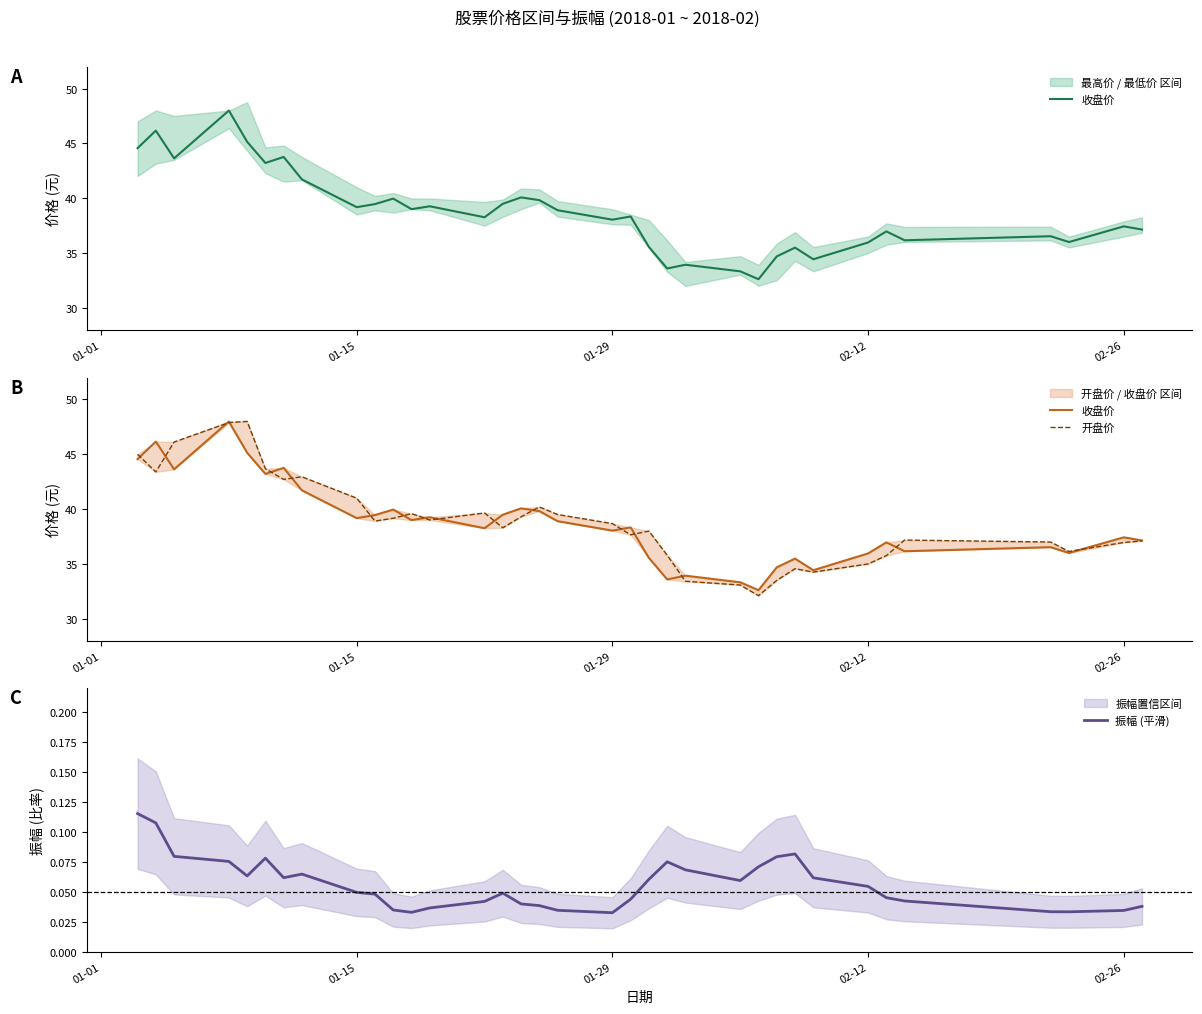

The value of 收盘价 at 01-29 is 38.0. True or false?

True